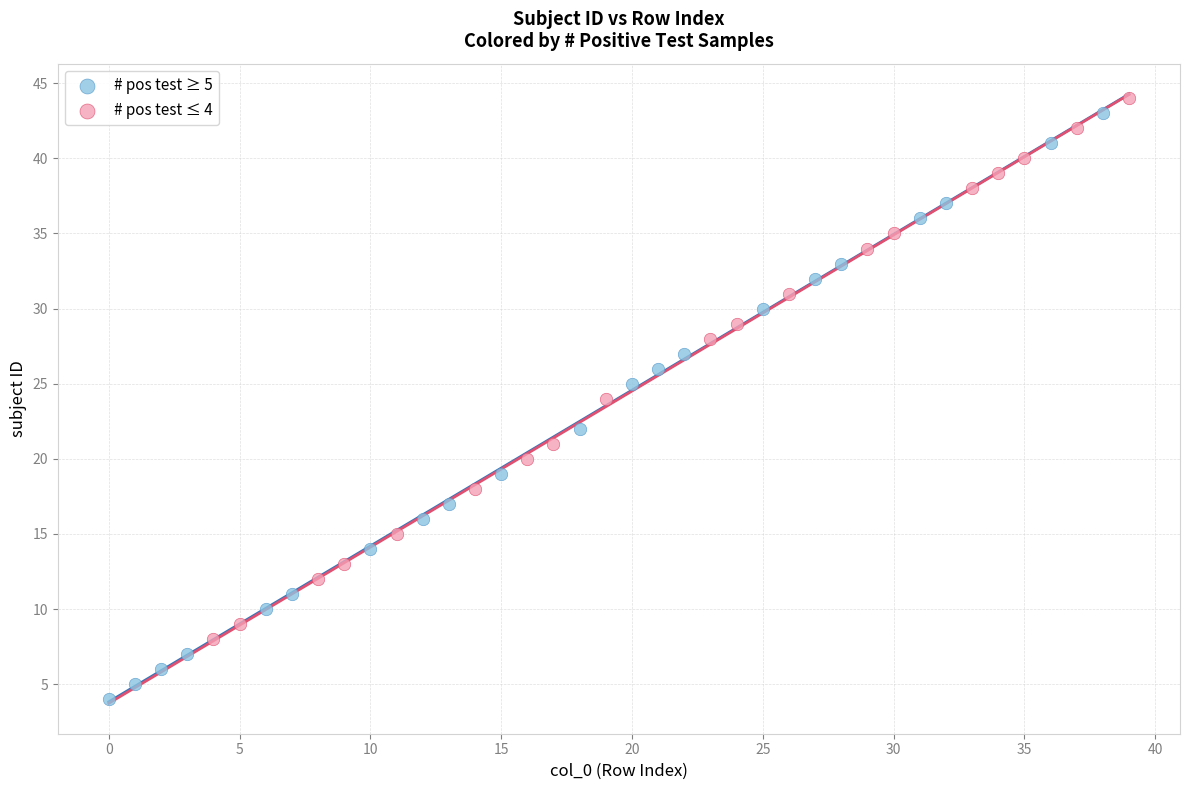

Which series contains the highest Y value?

# pos test ≤ 4